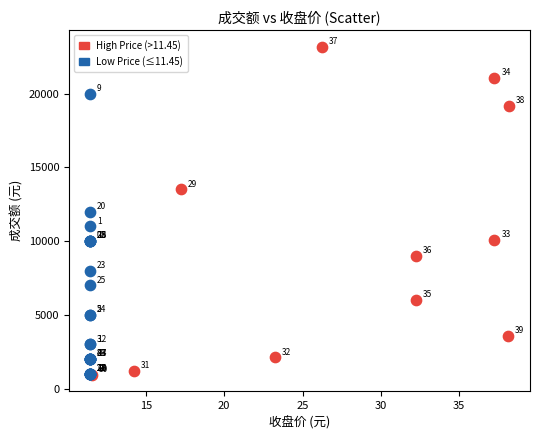

Which series has the largest Y range (max minus min)?

High Price (>11.45)